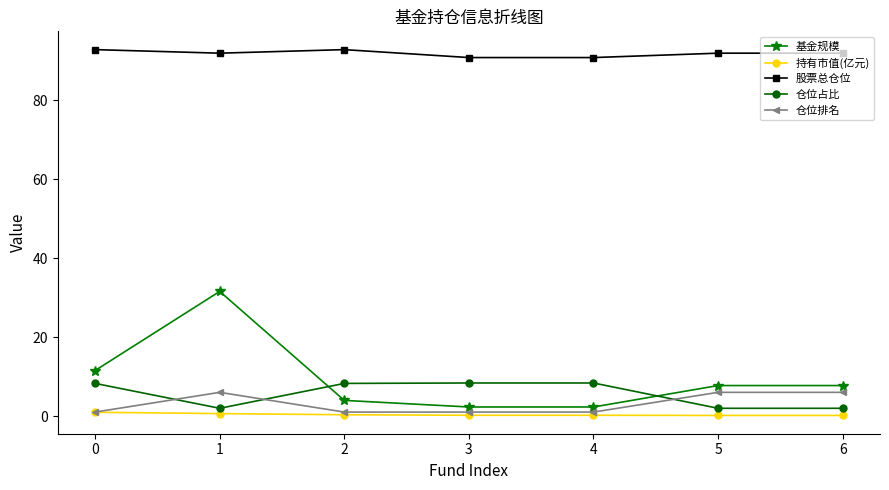

At which category does 基金规模 reach its first local peak?

1